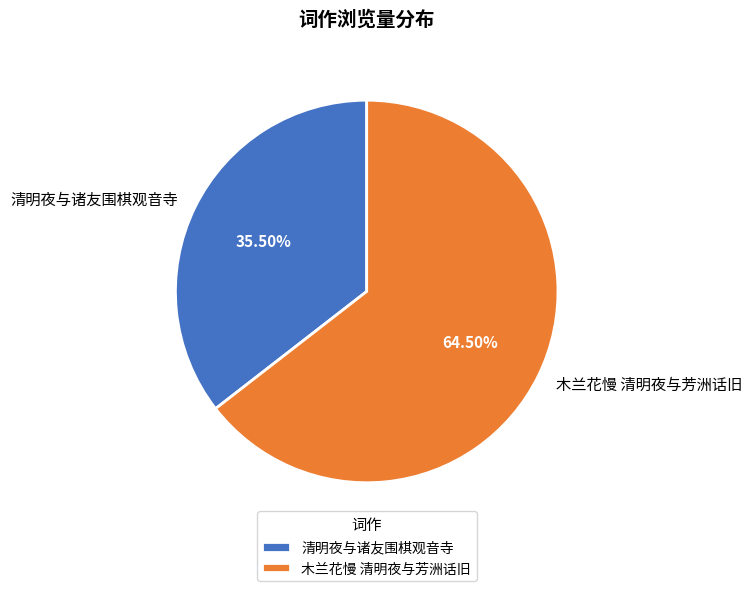

How many segments does this pie chart have?

2